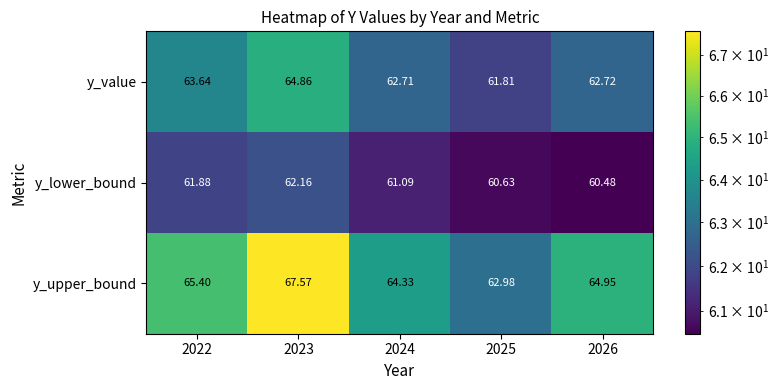

Is the value of y_value at 2026 greater than the value of y_lower_bound at 2024?

Yes